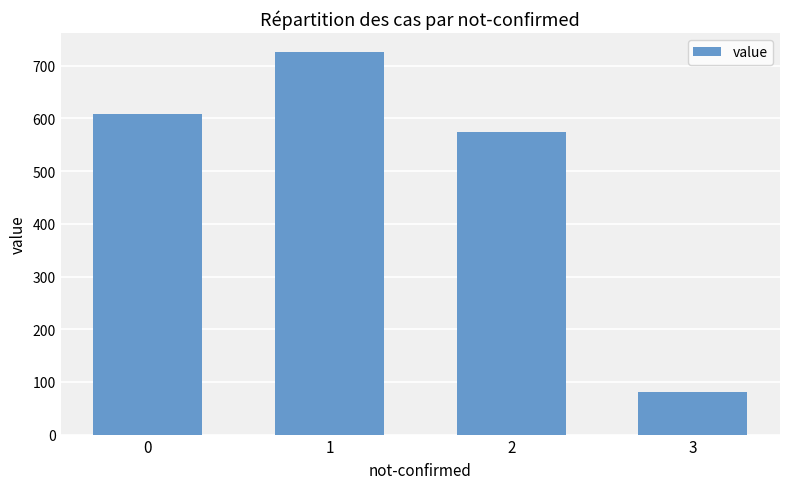

What is the sum of all values?

1991